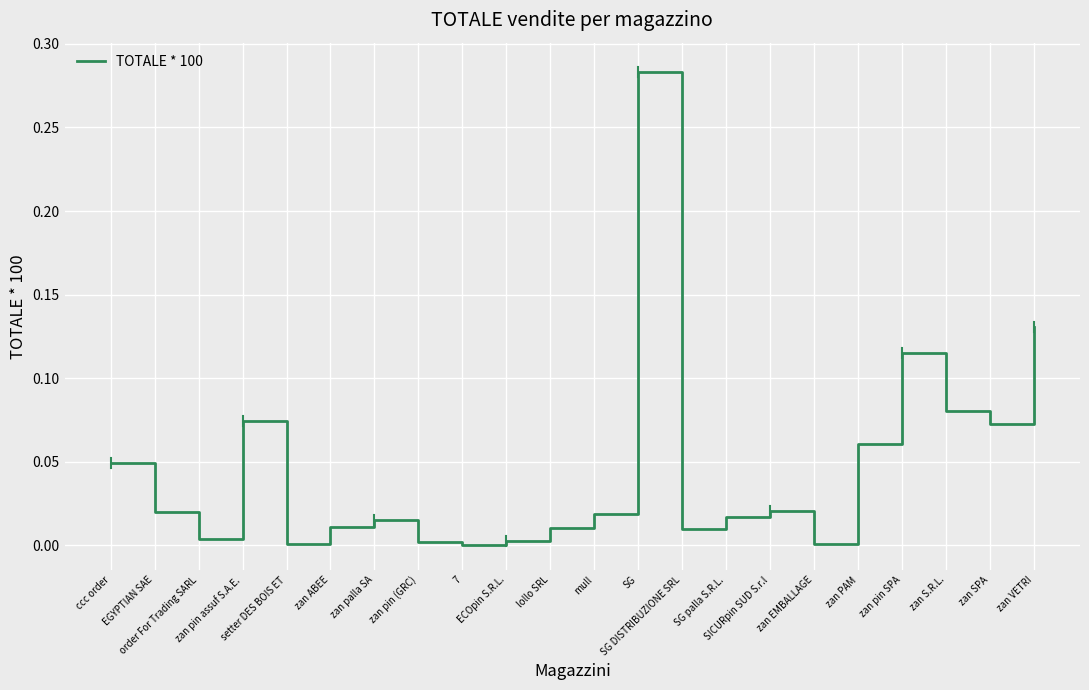

How many lines are shown in the chart?

1